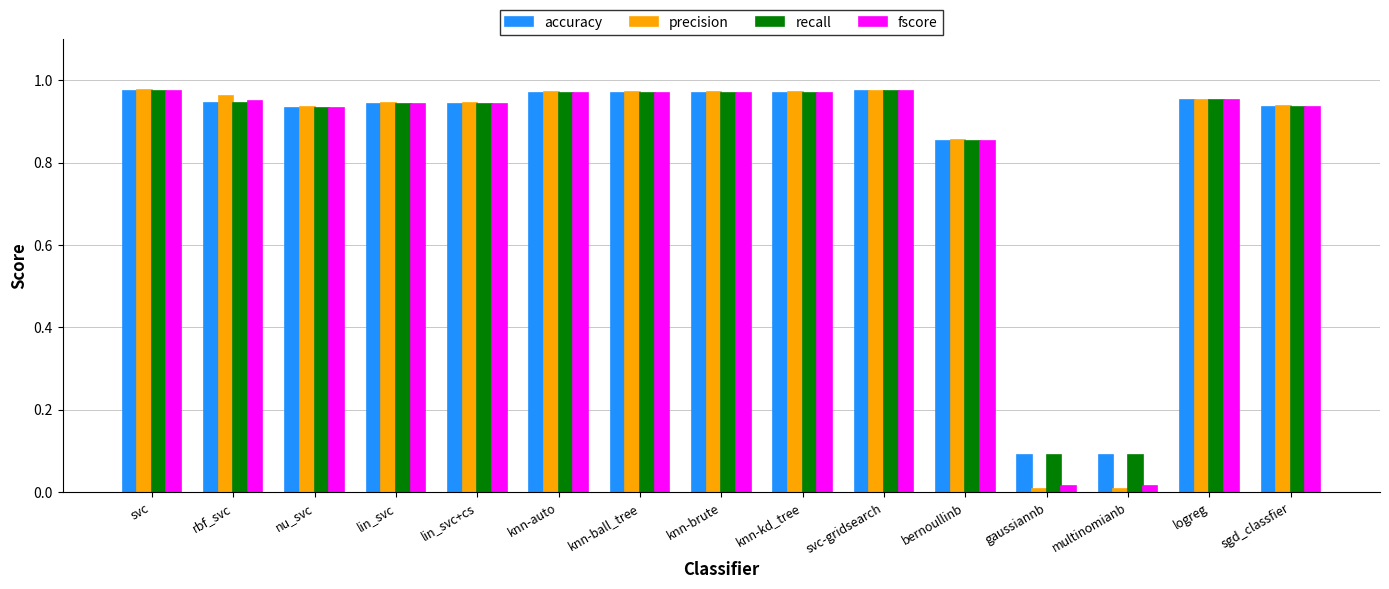

What is the sum of all fscore values?

12.4